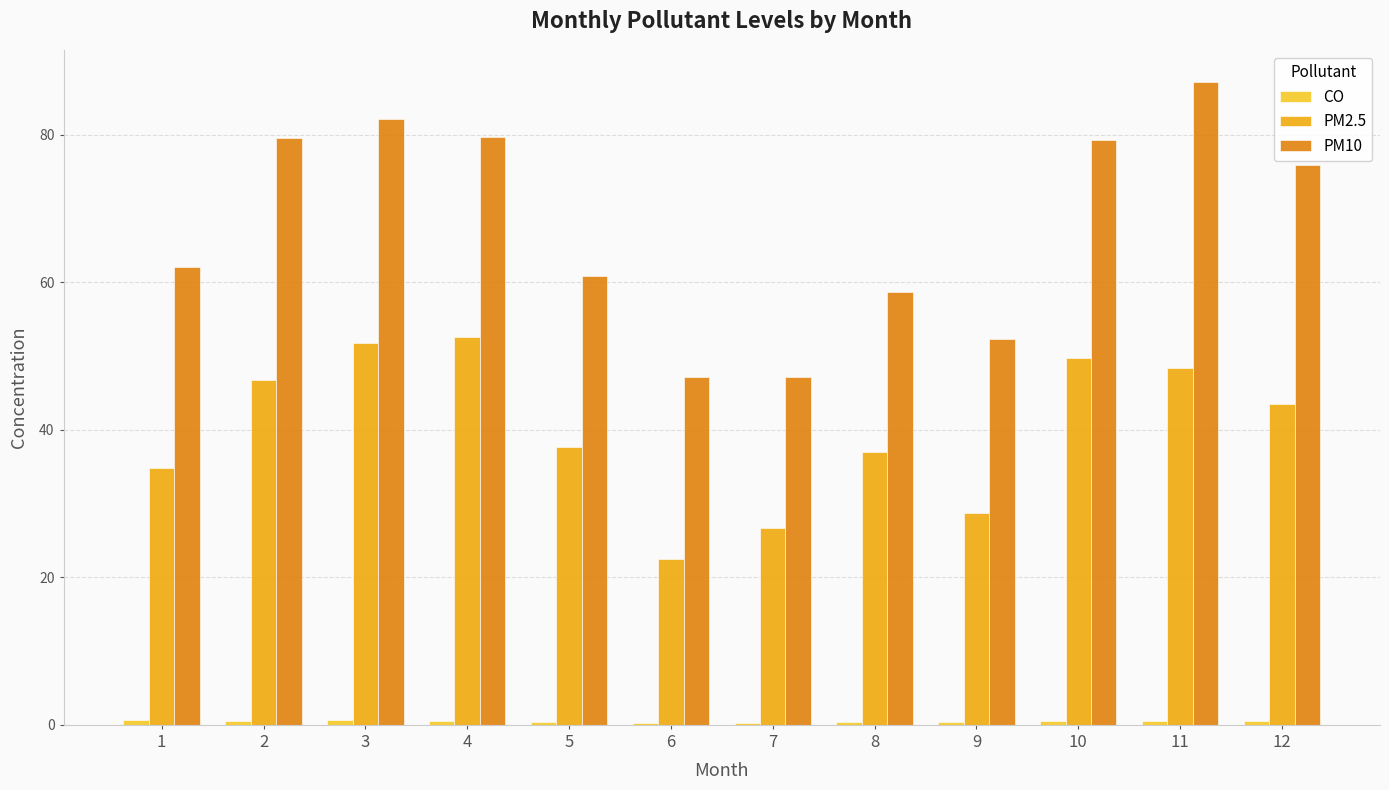

Which series has the largest range (max minus min)?

PM10